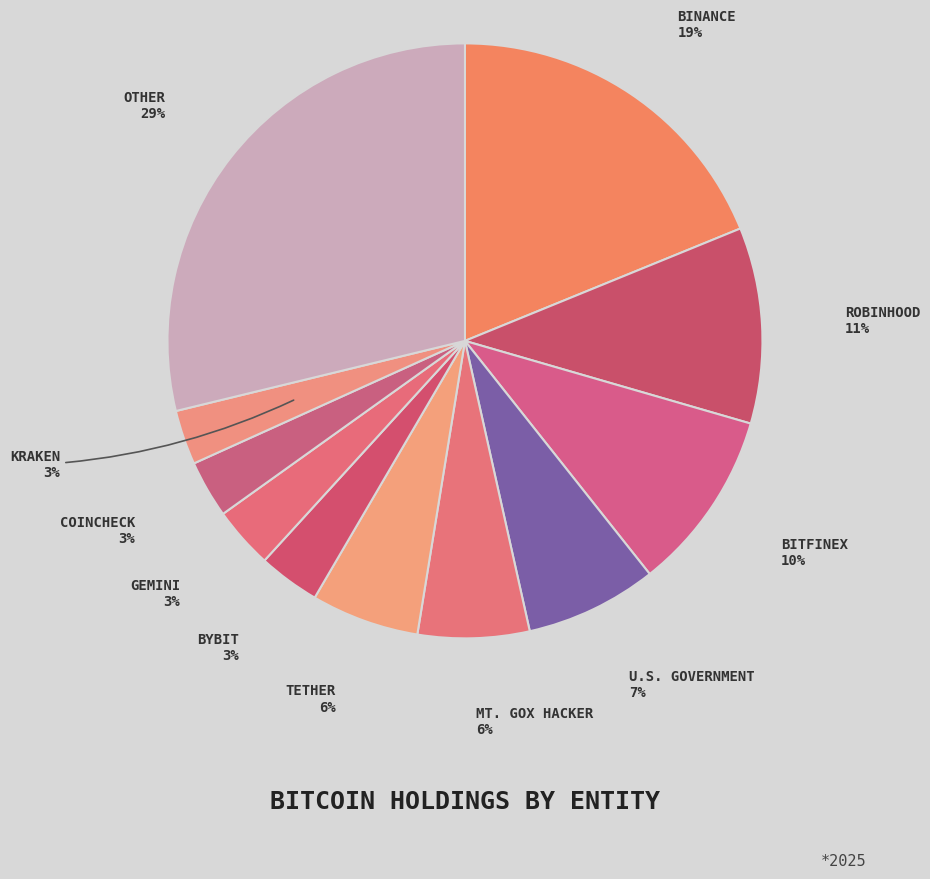

To the nearest percent, what is the average slice percentage?

9%